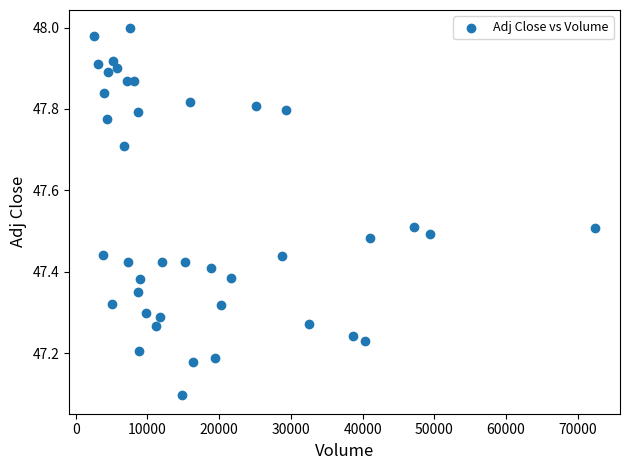

What is the range of X values (max minus min)?

69800.0